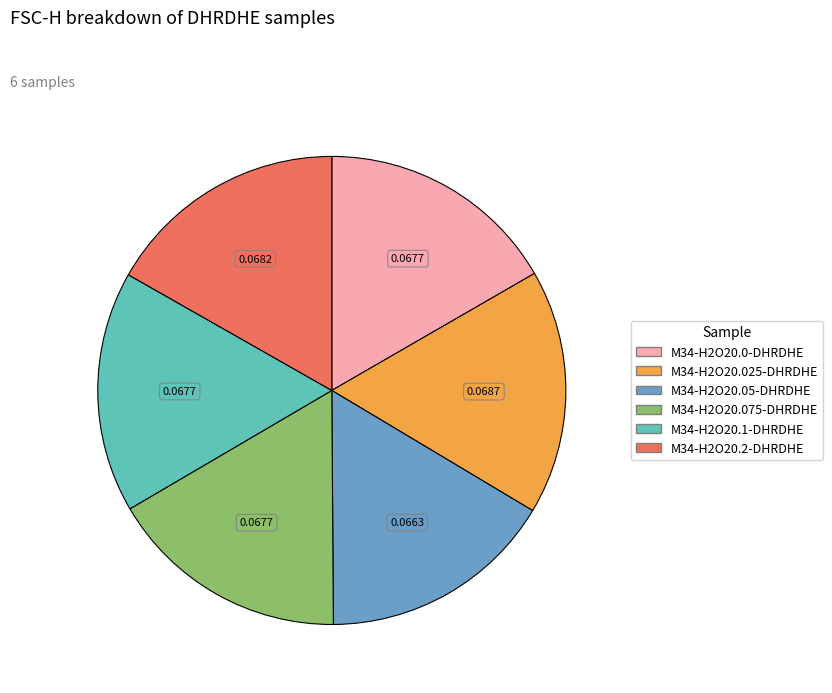

How many slices are in this pie chart?

6